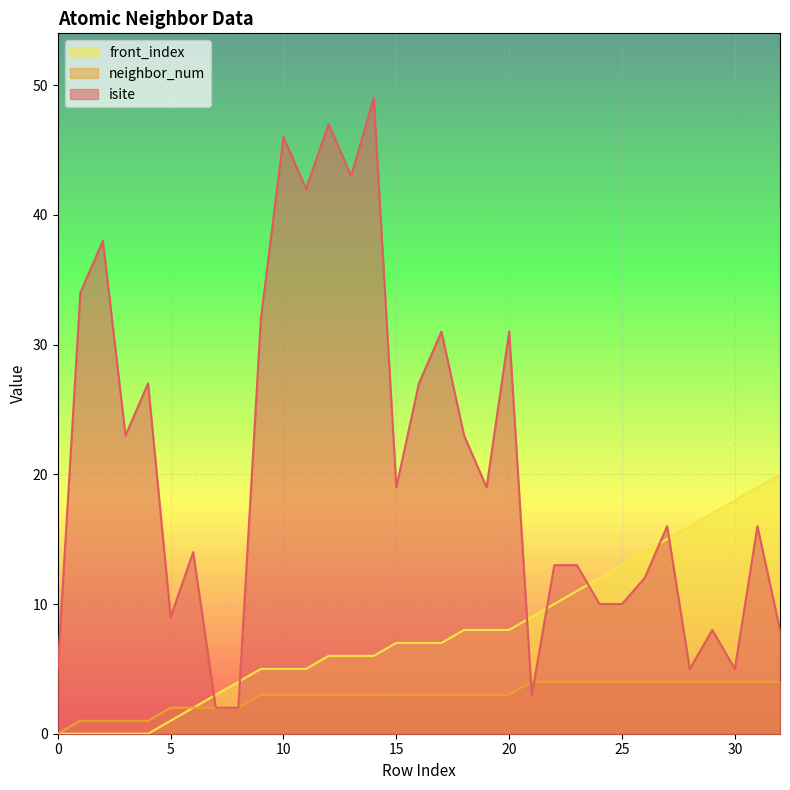

What is the value of the front_index point at the 16th from the left?

7